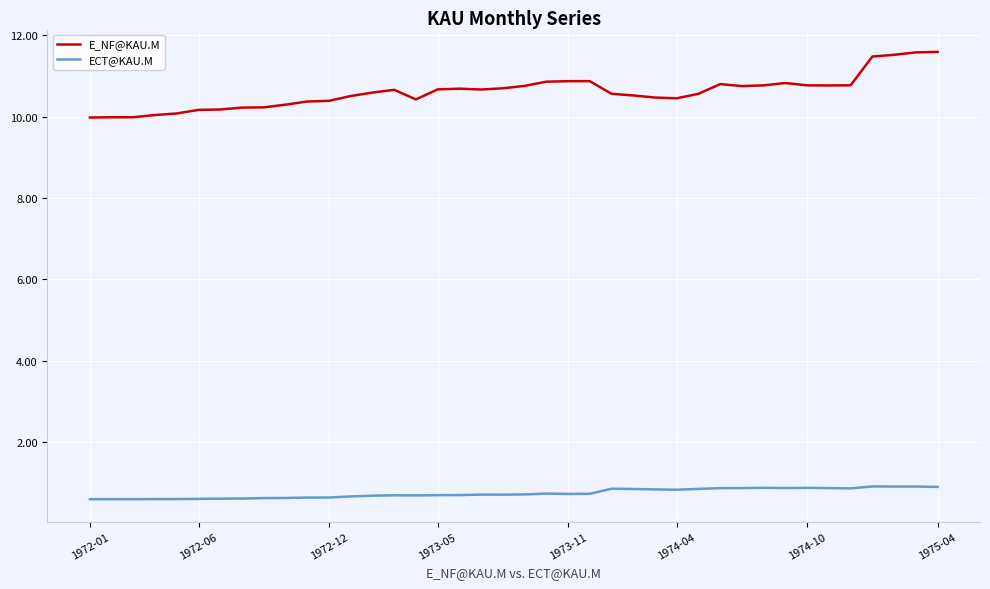

What are all the series names shown in the legend?

E_NF@KAU.M, ECT@KAU.M